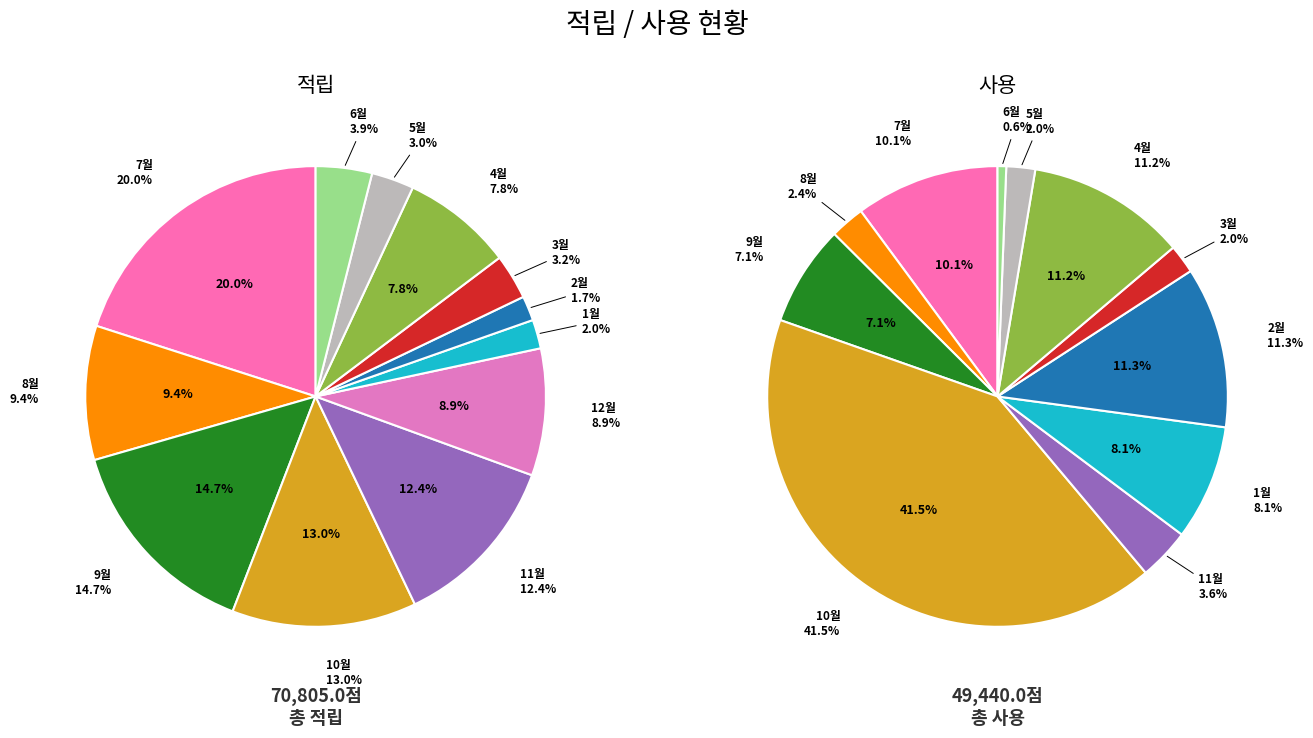

Between 4 and 7, which is larger?

4